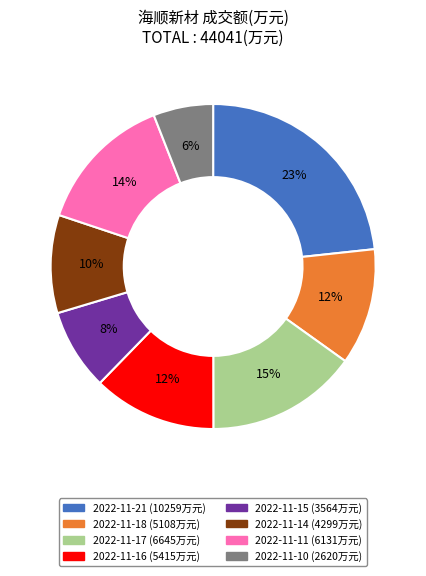

What is the smallest slice in the pie chart?

2022-11-10